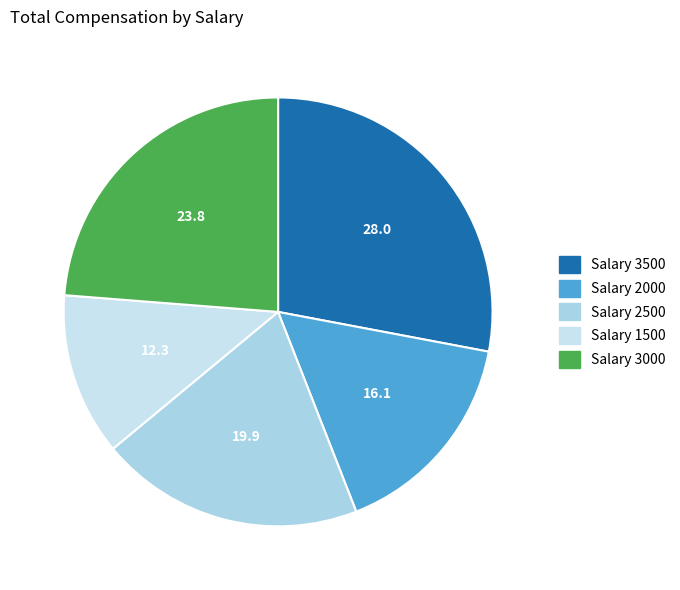

Count the number of slices in the pie.

5